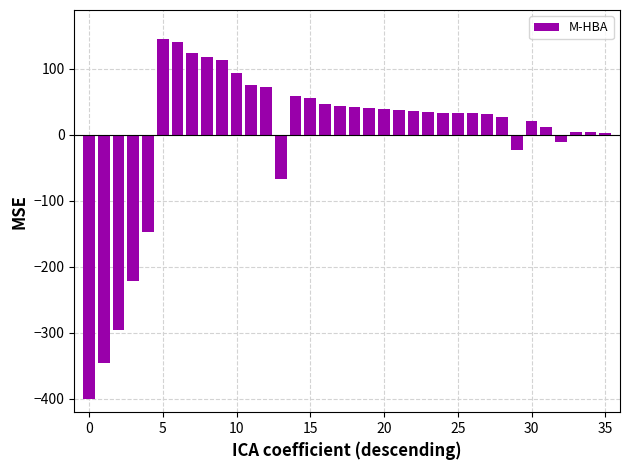

What is the smallest value displayed?

-400.0